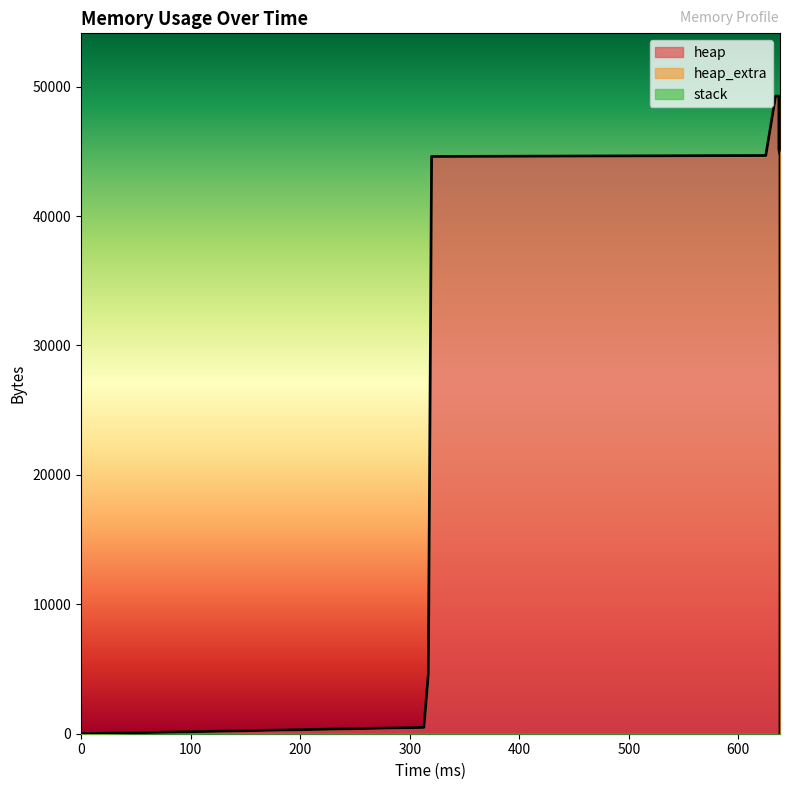

What are all the series names shown in the legend?

heap, heap_extra, stack